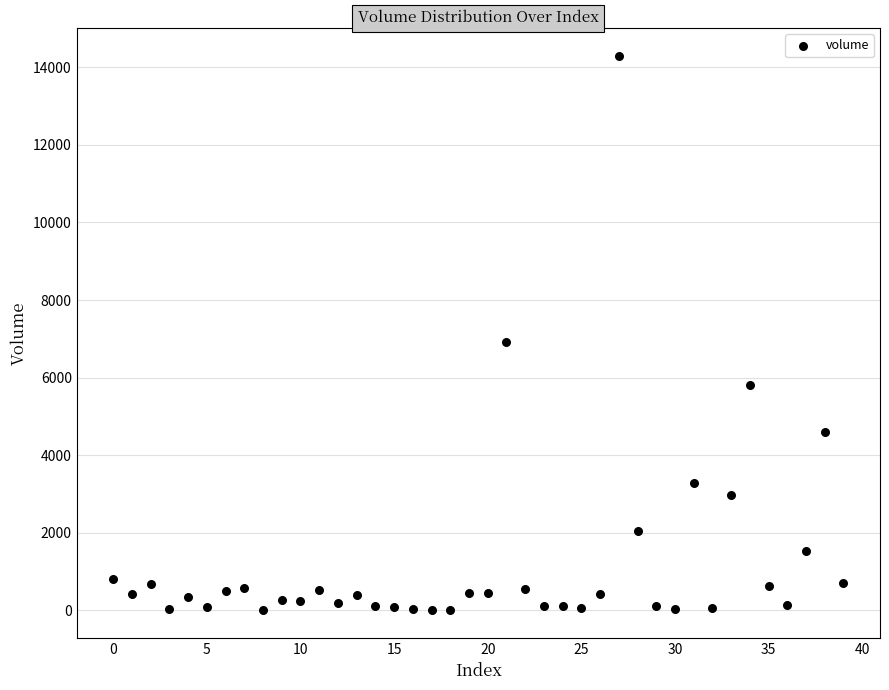

What is the range of Y values (max minus min)?

14296.6